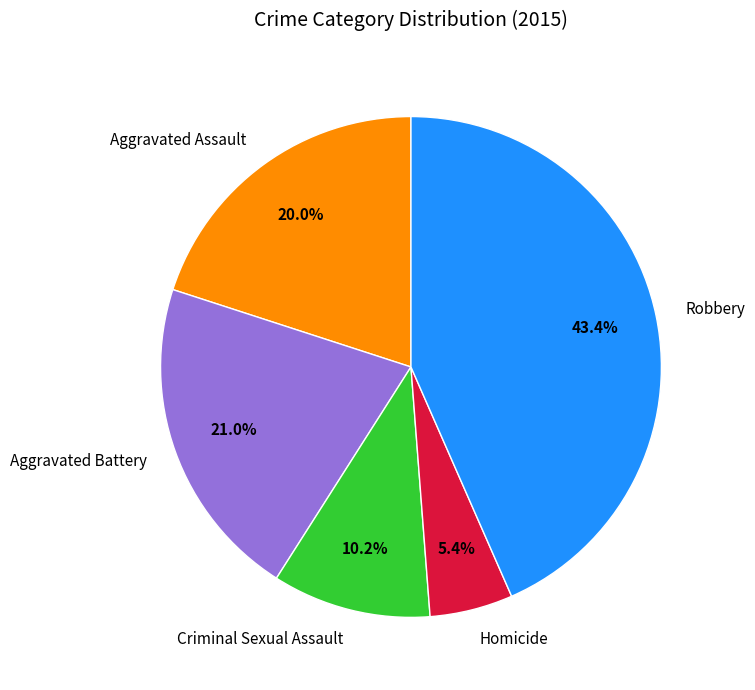

Which slice is the largest?

Robbery